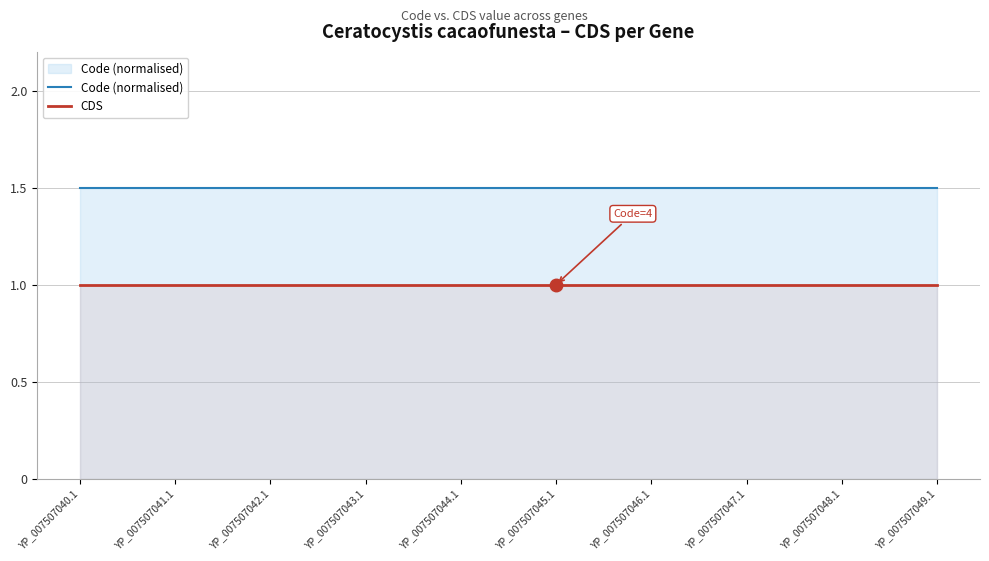

Which series has the largest total across all categories?

Code (normalised)